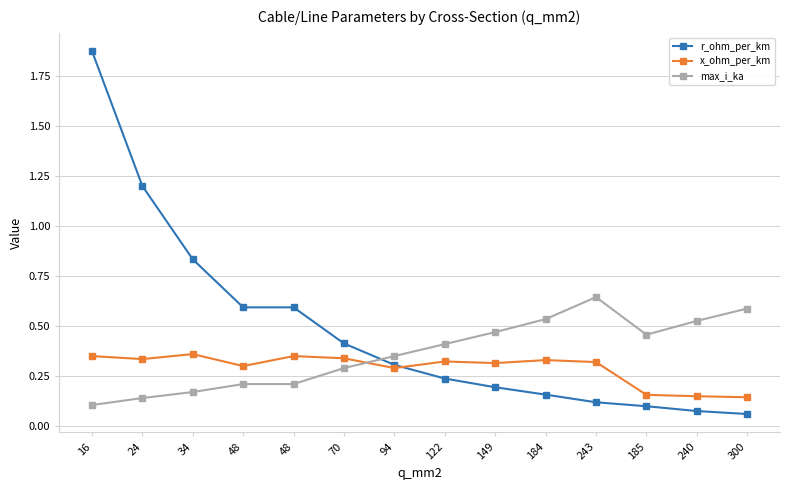

True or false: x_ohm_per_km has a value of 0.6 at 16.

False